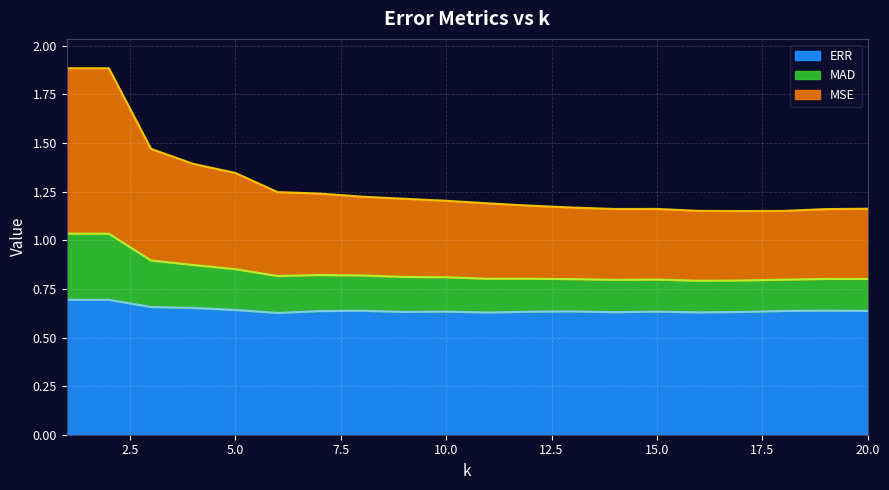

How many series are shown in this chart?

3